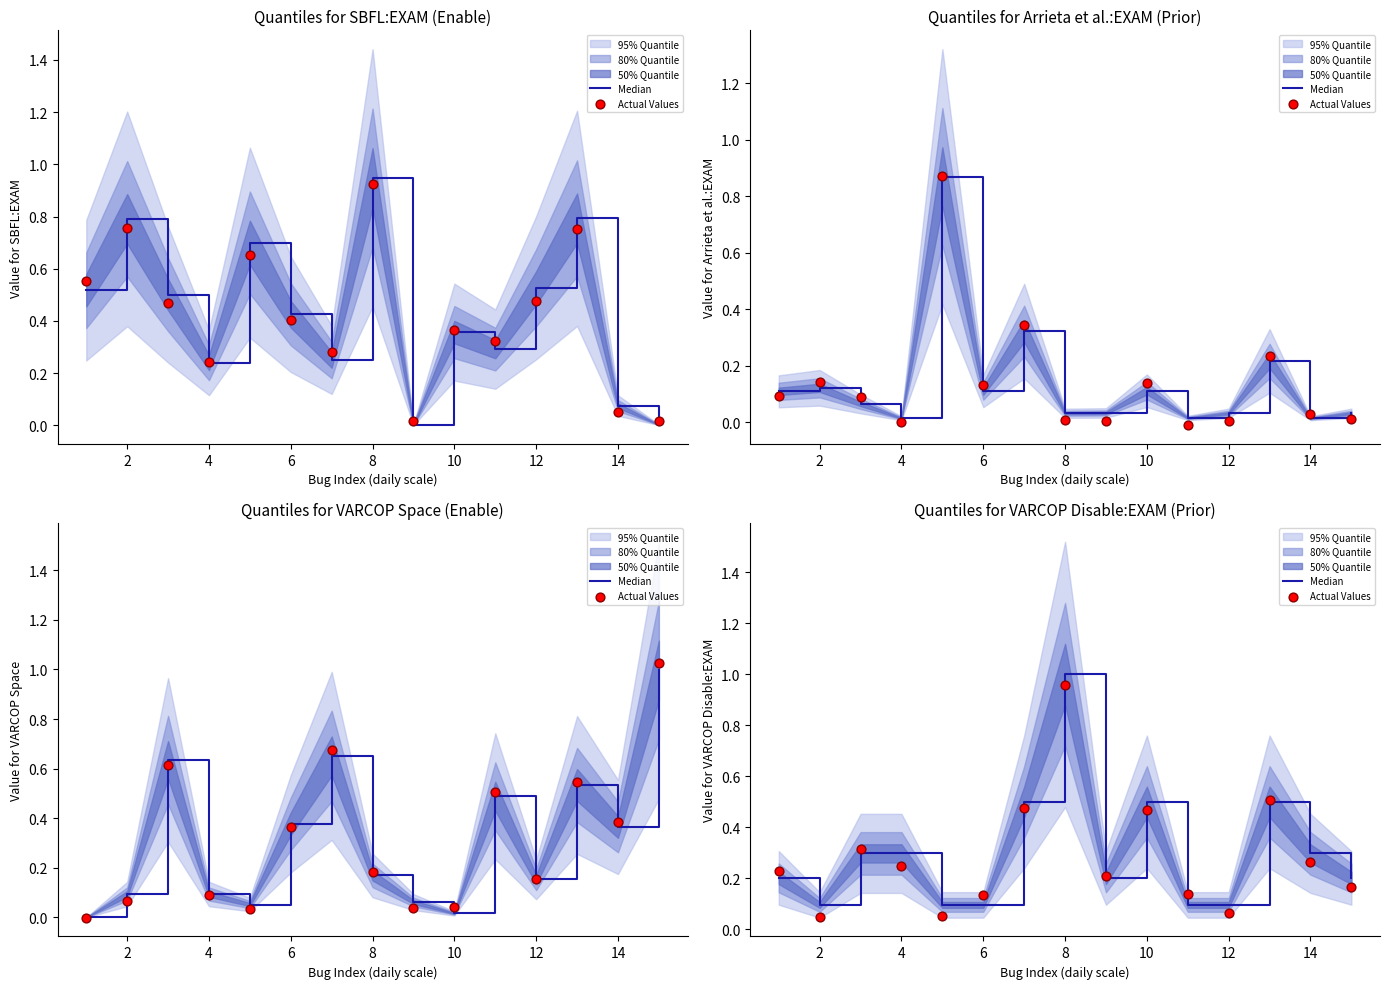

Is the value of Median at 9 greater than the value of Actual Values at 10?

Yes